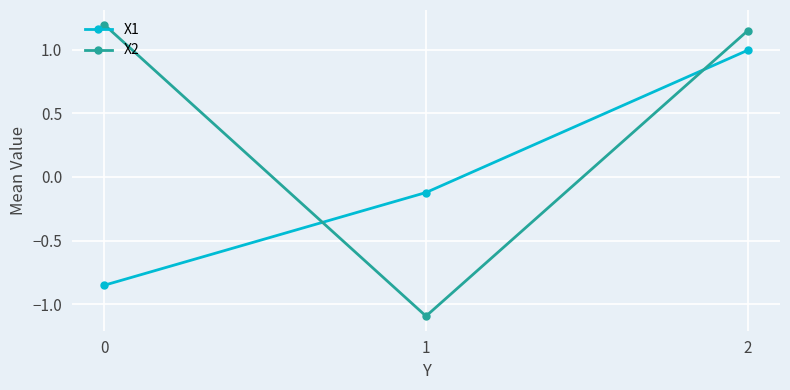

The value of X1 at 2 is 1.0. True or false?

True